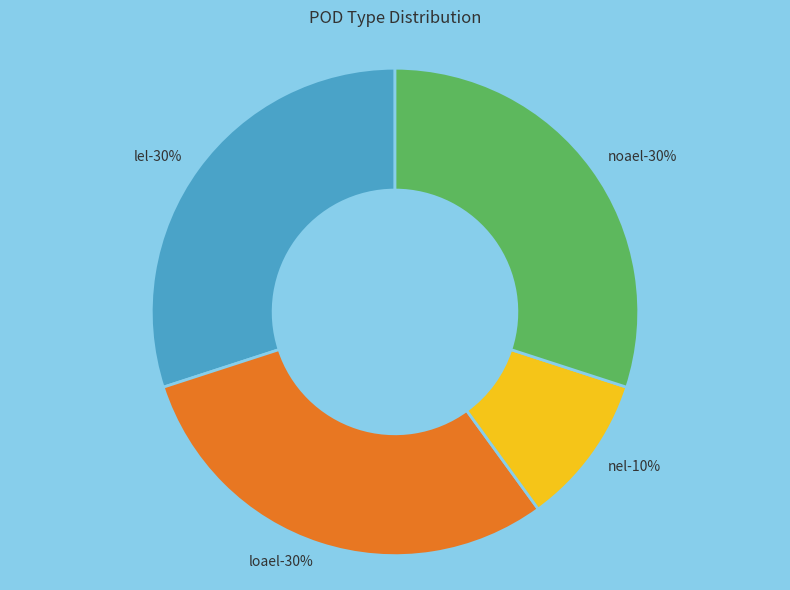

To the nearest percent, what is the difference between the largest and smallest slice percentages?

20%